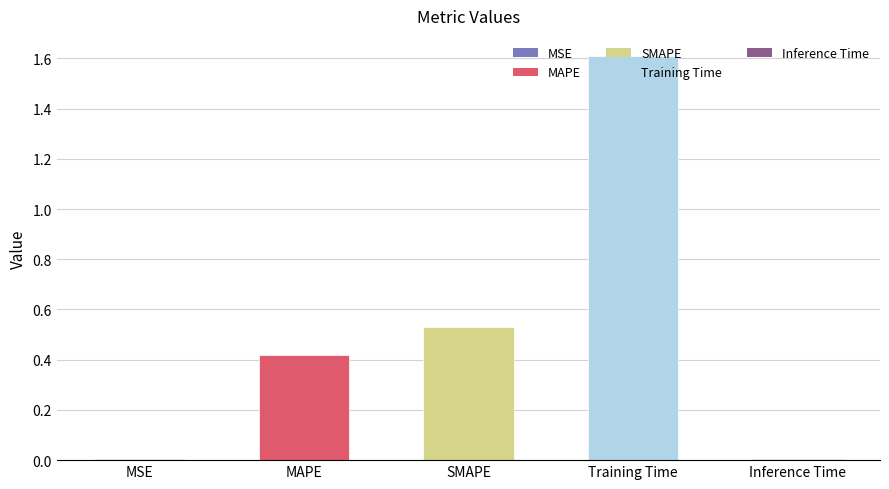

Is it true that the value at Inference Time is 0.0?

True